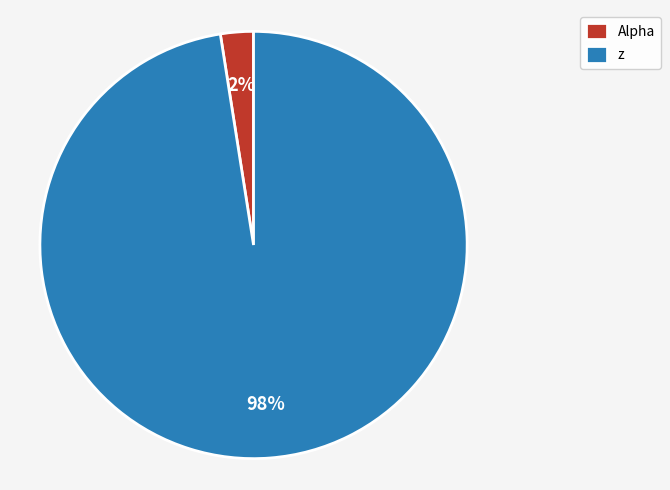

What is the smallest slice in the pie chart?

Alpha